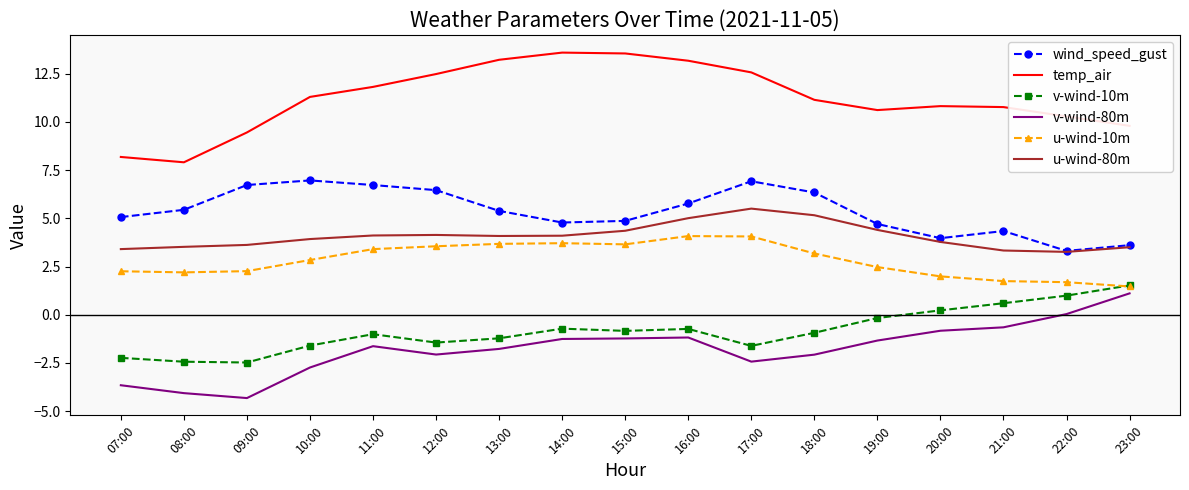

What is the sum of the u-wind-10m values at 22:00 and 10:00?

4.5